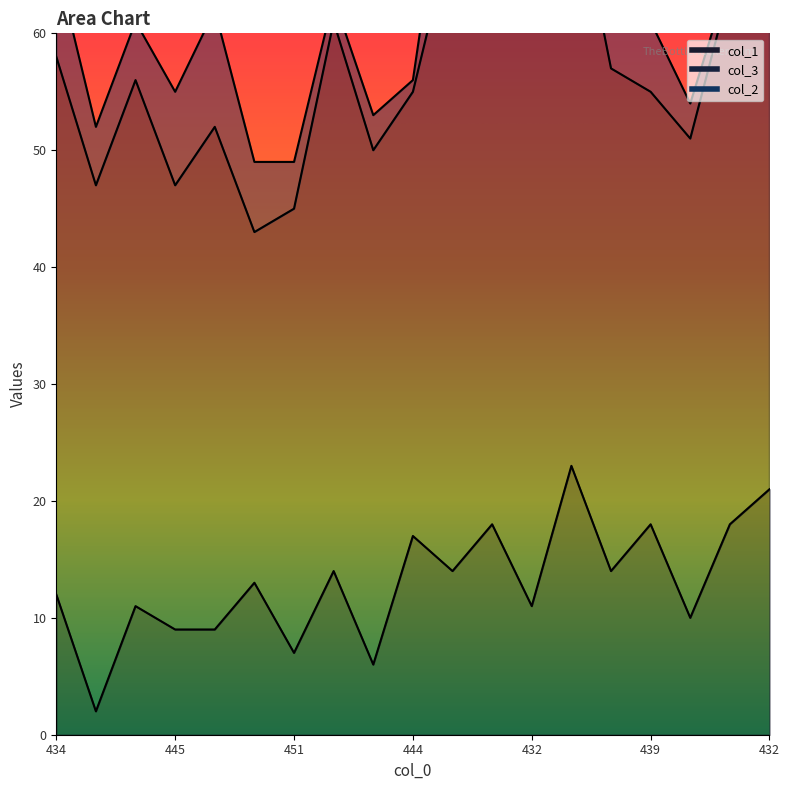

What is the lowest value of the col_1 series?

2